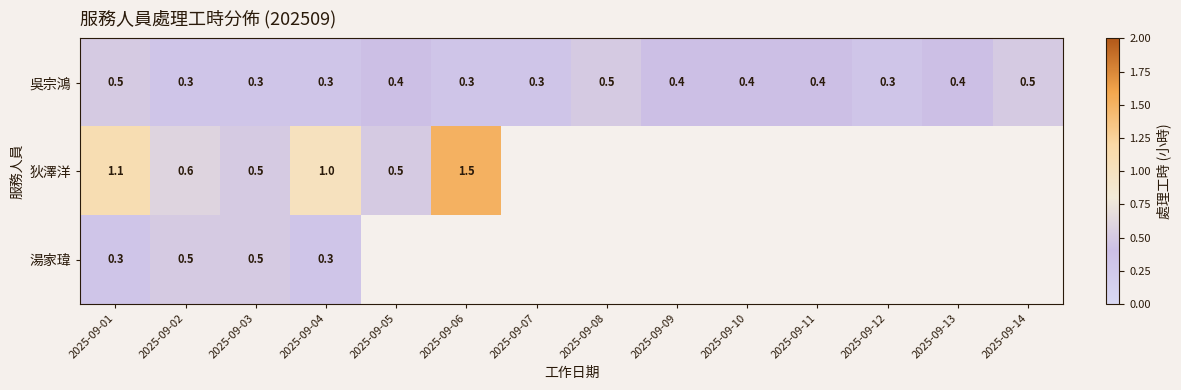

What is the highest value of the 吳宗鴻 series?

0.5